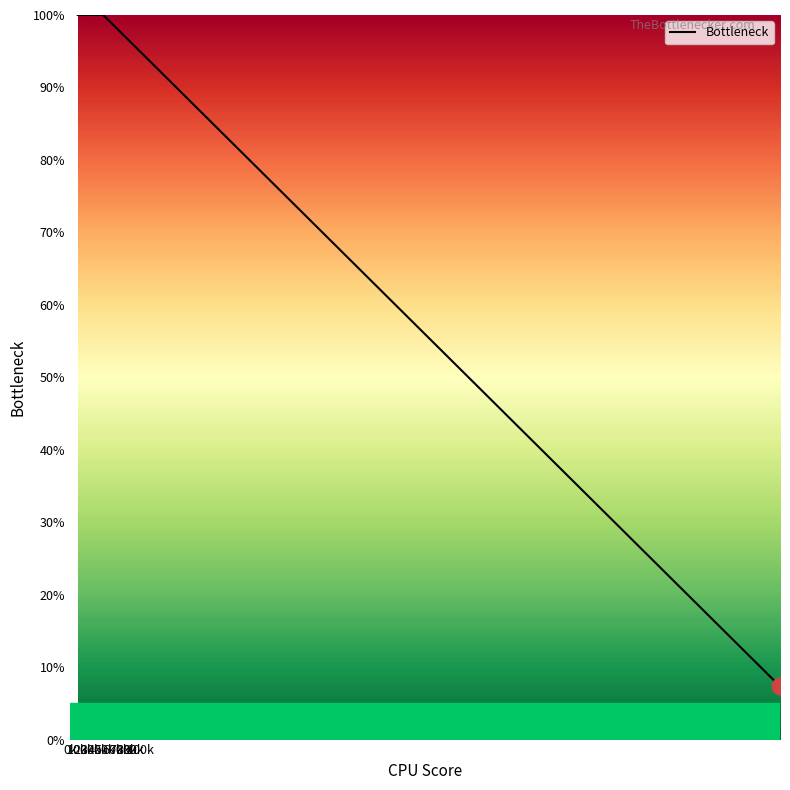

What is the maximum value shown in the chart?

100.0